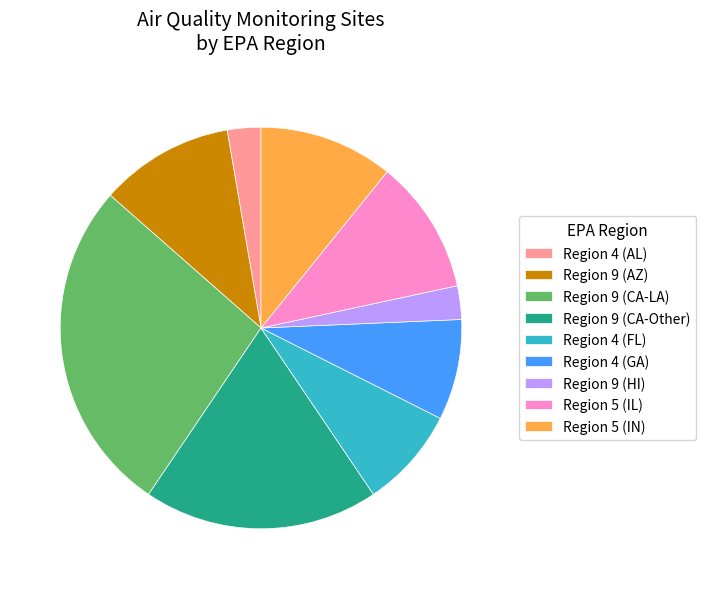

True or false: Region 4 (FL) accounts for 8% of the total.

True